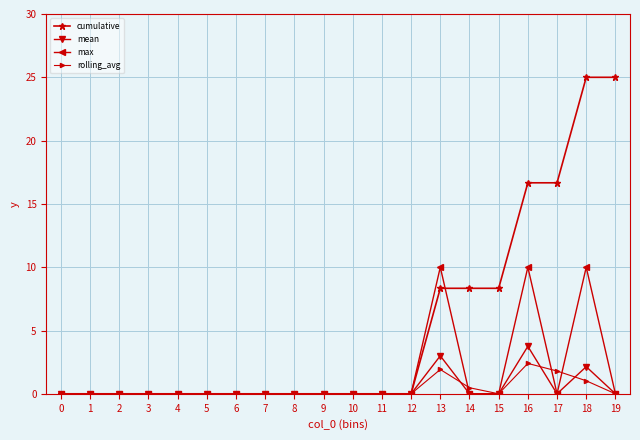

What is the difference between the maximum and minimum values in the max series?

10.0